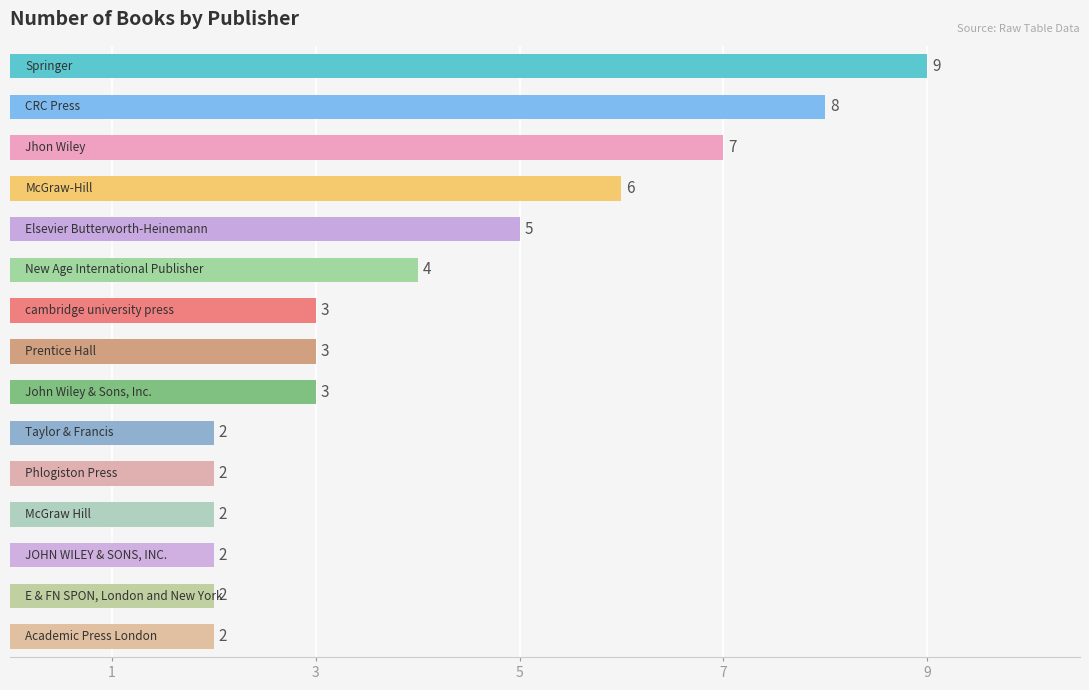

How many values are between 2 and 6?

12